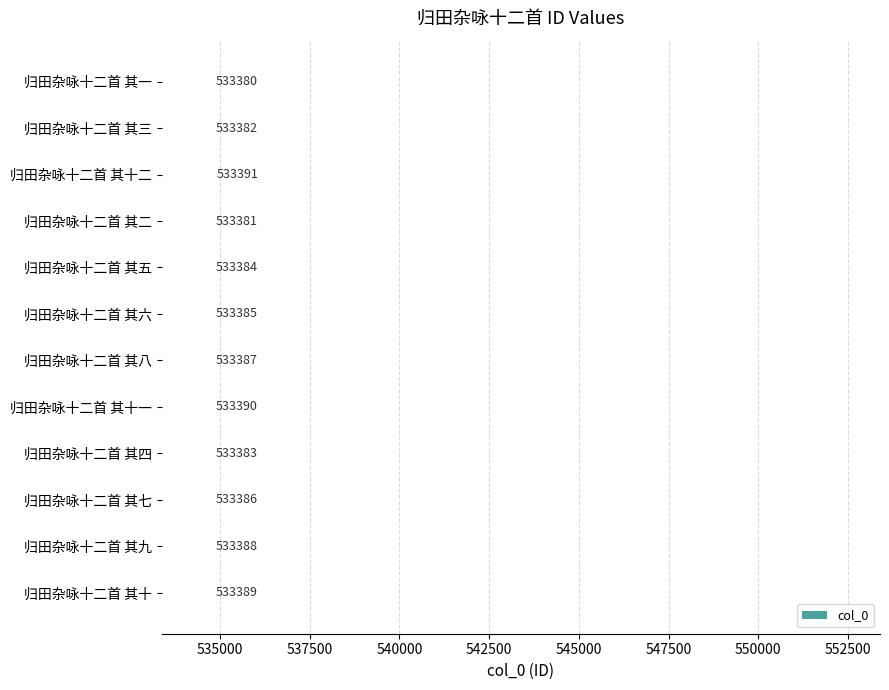

List the labels in order of value, largest first.

归田杂咏十二首 其十二, 归田杂咏十二首 其十一, 归田杂咏十二首 其十, 归田杂咏十二首 其九, 归田杂咏十二首 其八, 归田杂咏十二首 其七, 归田杂咏十二首 其六, 归田杂咏十二首 其五, 归田杂咏十二首 其四, 归田杂咏十二首 其三, 归田杂咏十二首 其二, 归田杂咏十二首 其一